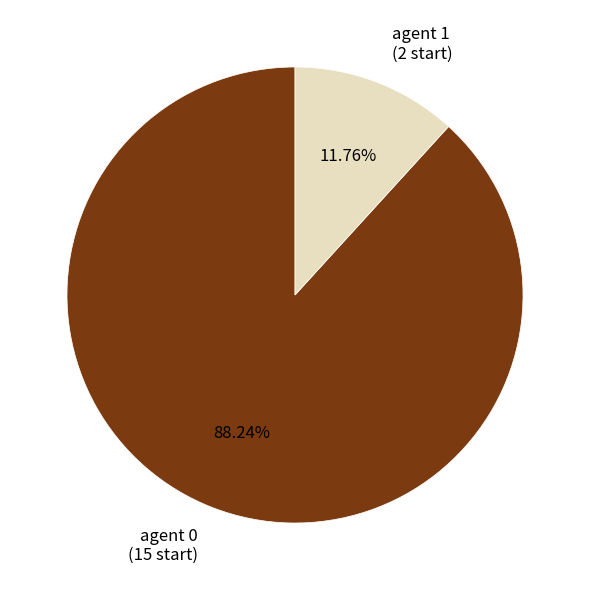

To the nearest percent, what is the difference between the largest and smallest slice percentages?

76%